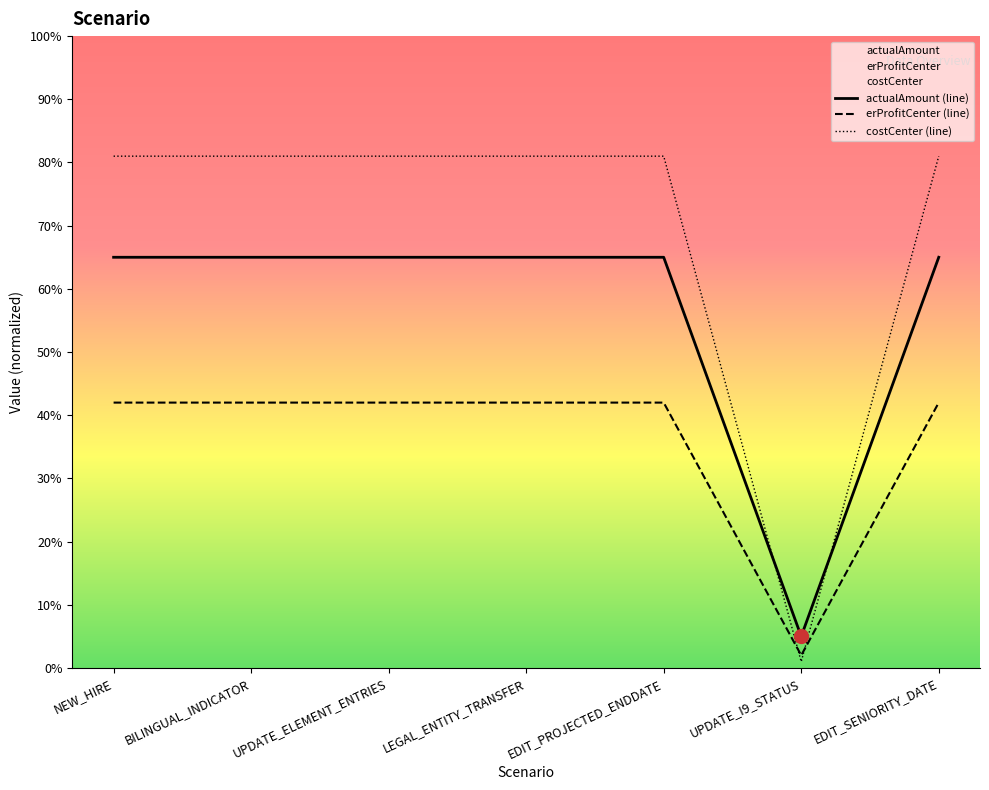

Where is costCenter nearest to the value 41?

NEW_HIRE